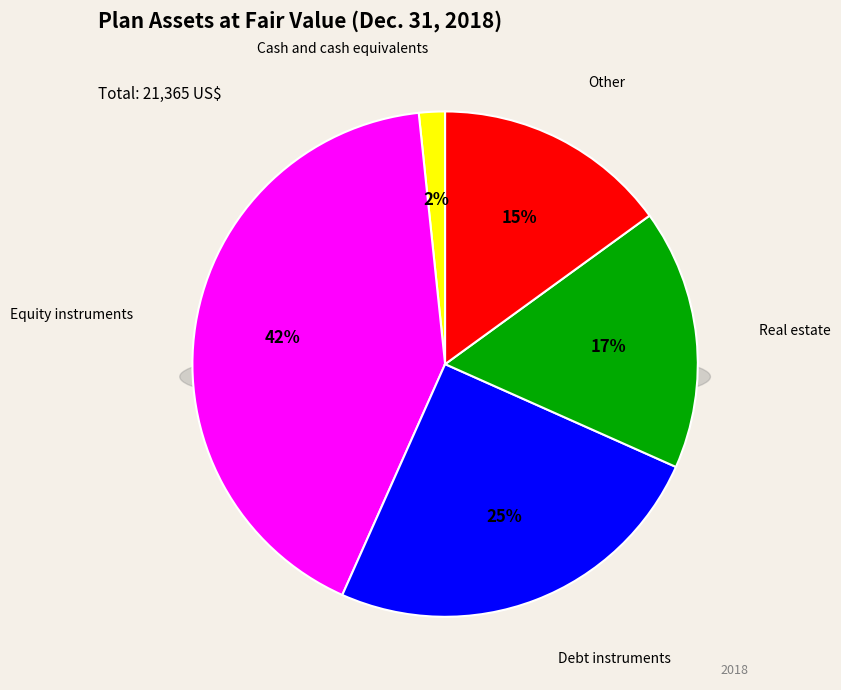

Rank the categories by value from highest to lowest.

Equity instruments, Debt instruments, Real estate, Other, Cash and cash equivalents